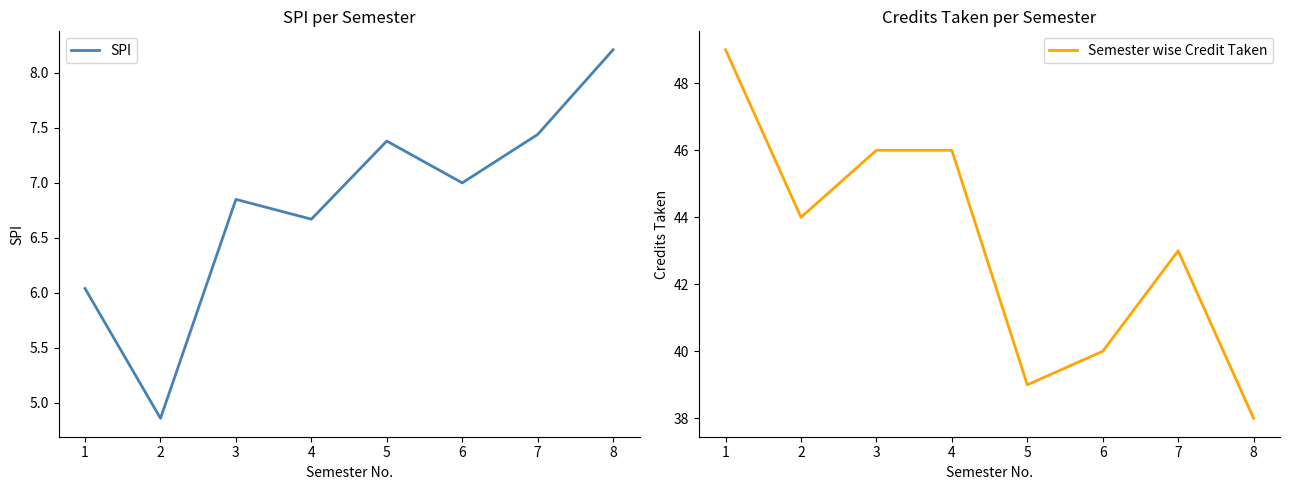

What is the greatest value displayed?

49.0